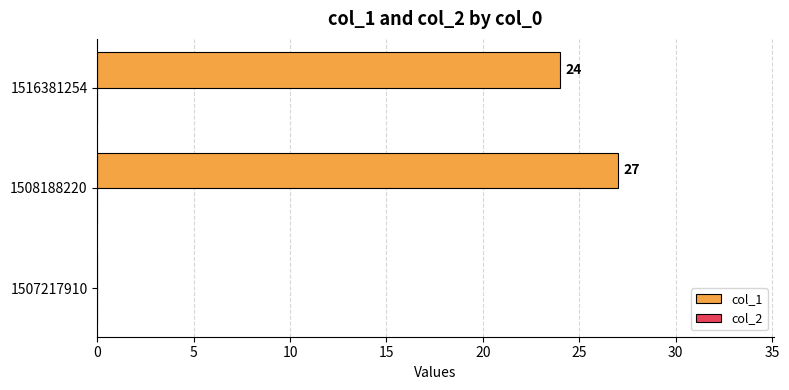

Where is the data nearest to the value 13?

1516381254